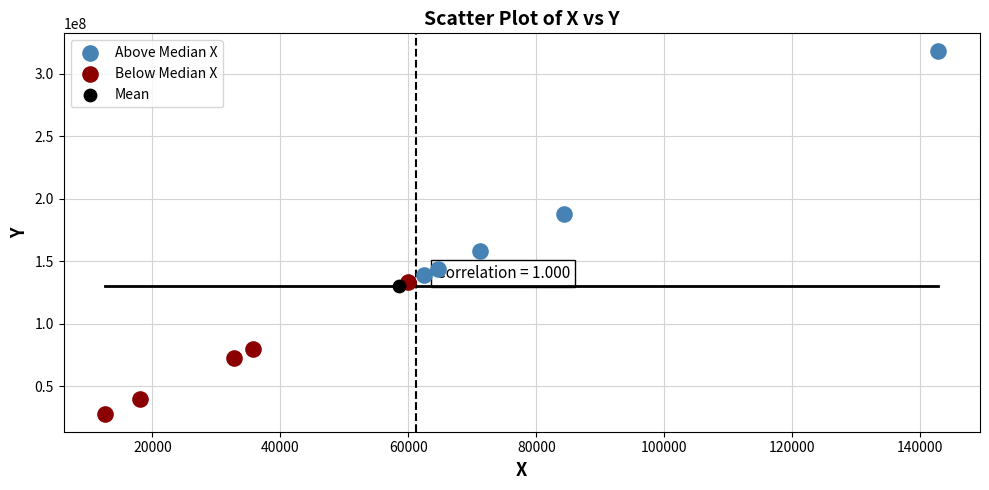

What are all the series names shown in the legend?

Above Median X, Below Median X, Mean